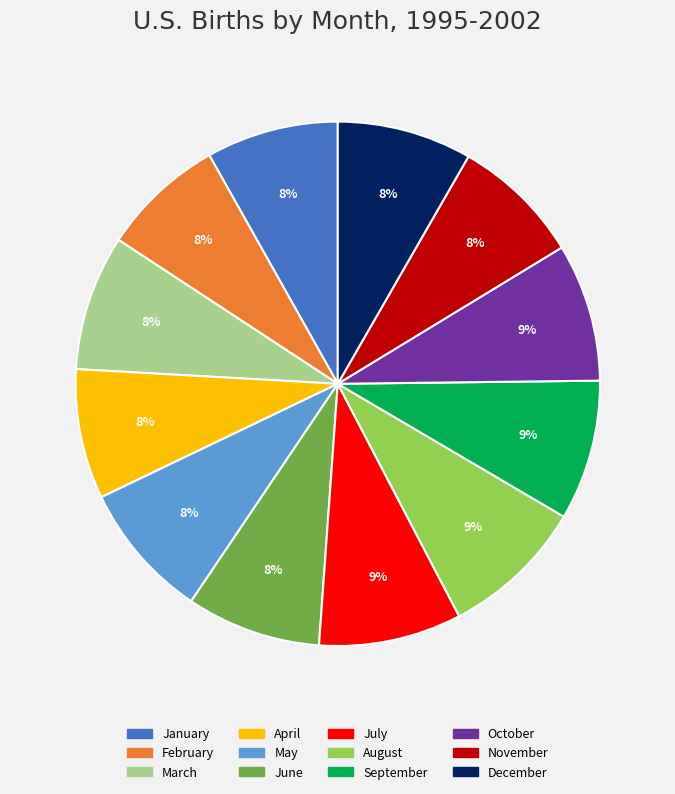

Is it true that January is 8% of the pie?

True